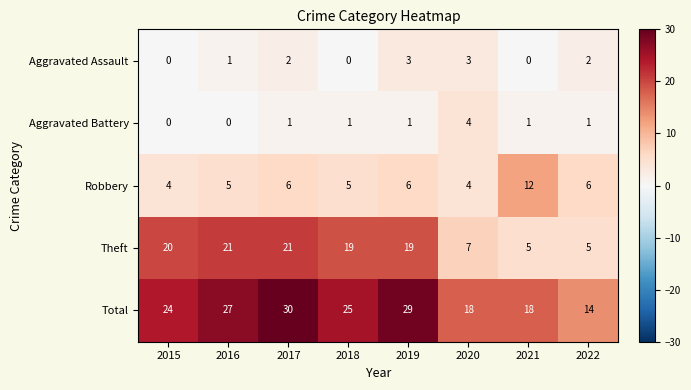

At 2019, list the series in order from smallest to largest.

Aggravated Battery, Aggravated Assault, Robbery, Theft, Total